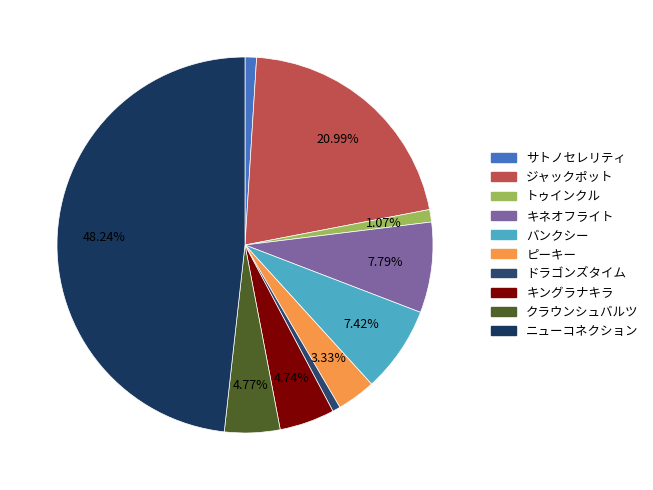

Rank the categories by value from lowest to highest.

ドラゴンズタイム, サトノセレリティ, トゥインクル, ピーキー, キングラナキラ, クラウンシュバルツ, バンクシー, キネオフライト, ジャックポット, ニューコネクション